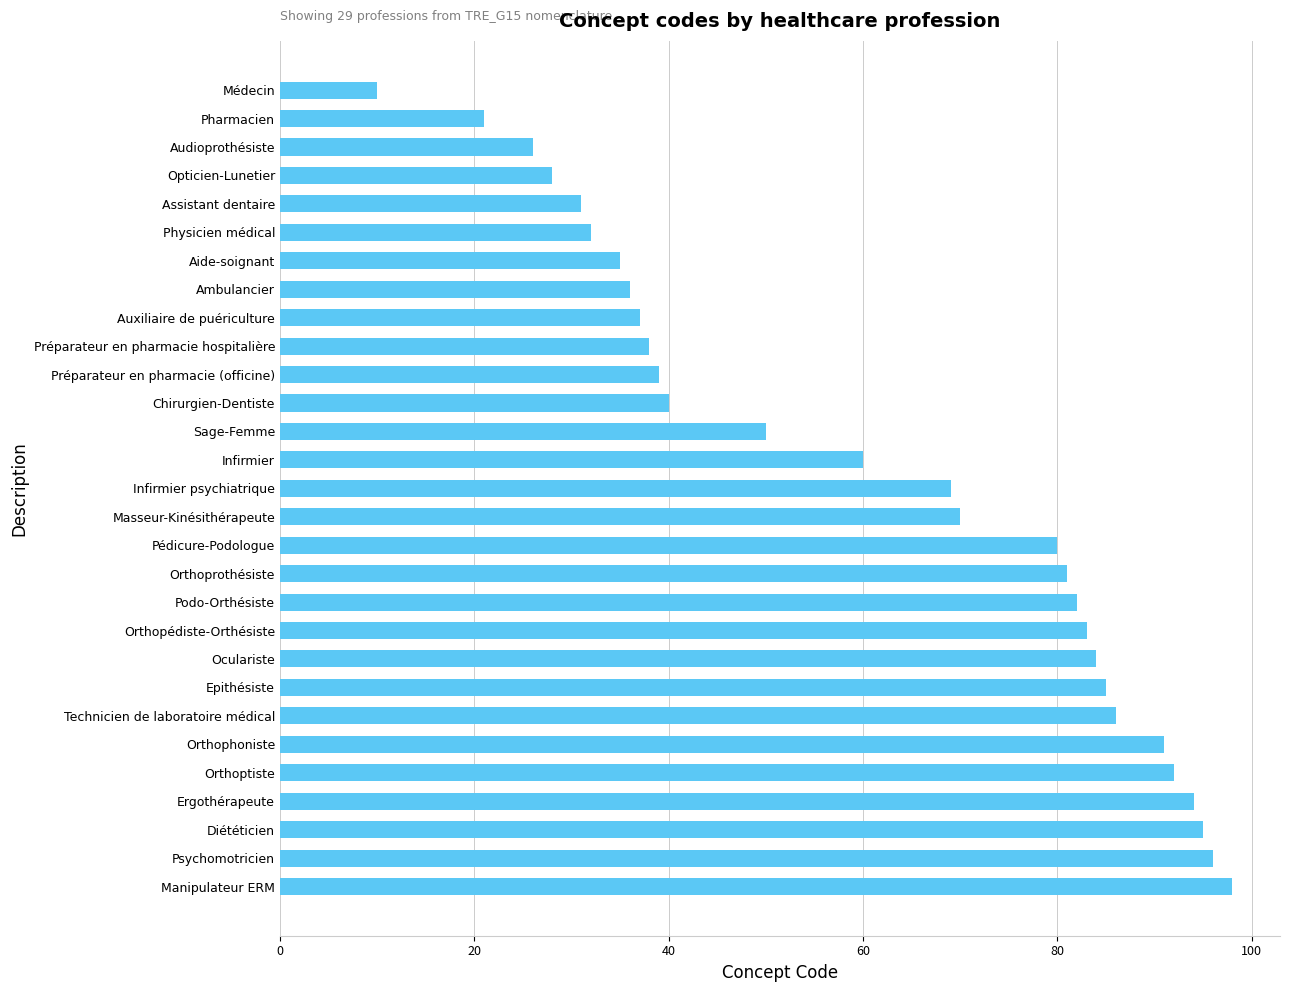

How many data points are less than 69?

14